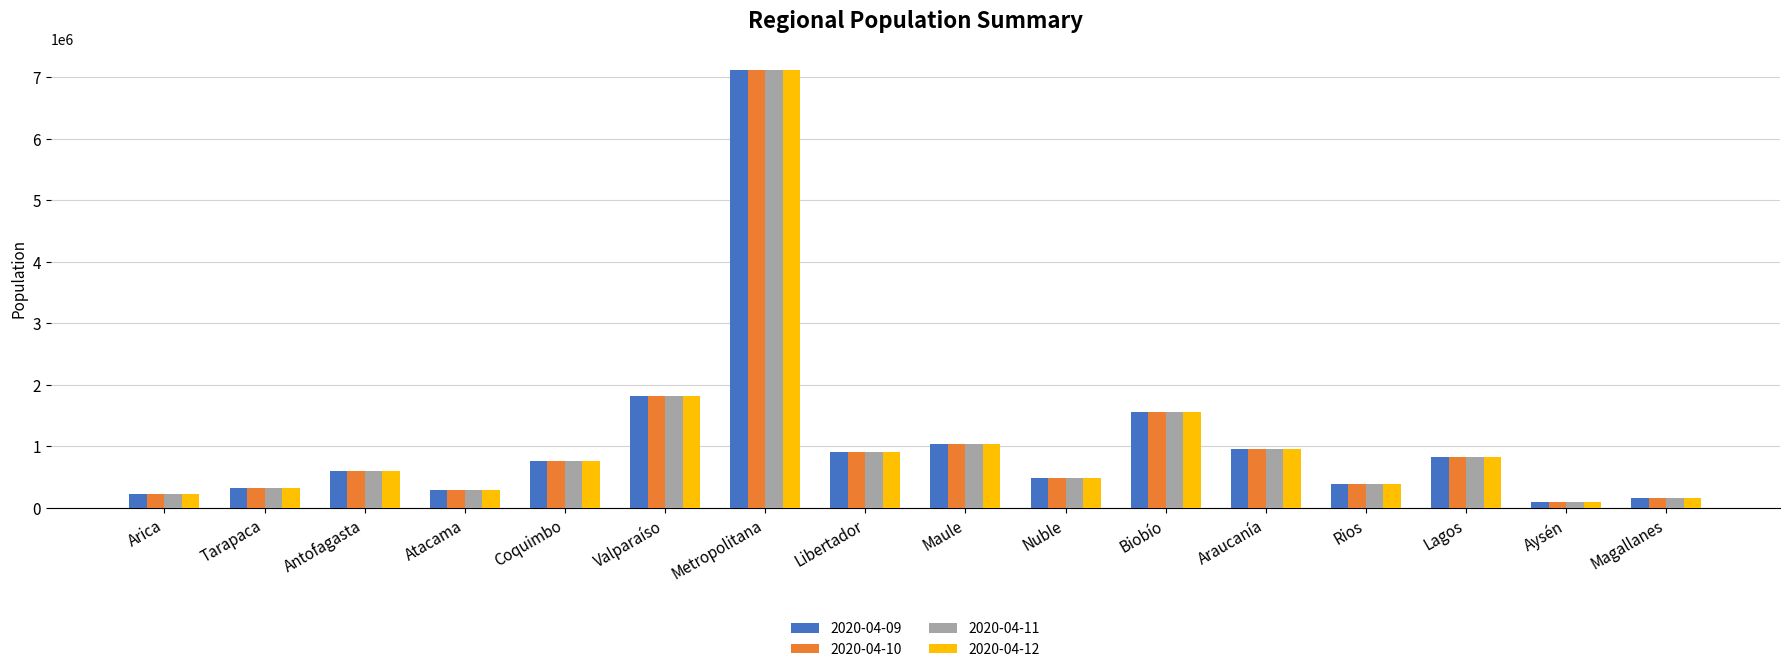

Is the value of 2020-04-09 at Magallanes greater than the value of 2020-04-12 at Lagos?

No